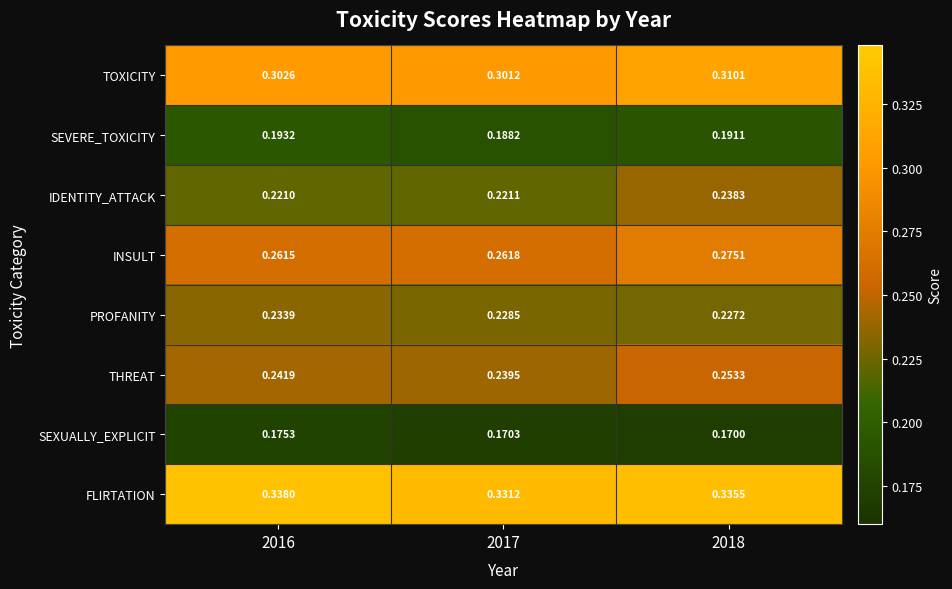

Rank the series by their maximum value, from highest to lowest.

FLIRTATION, TOXICITY, INSULT, THREAT, IDENTITY_ATTACK, PROFANITY, SEVERE_TOXICITY, SEXUALLY_EXPLICIT